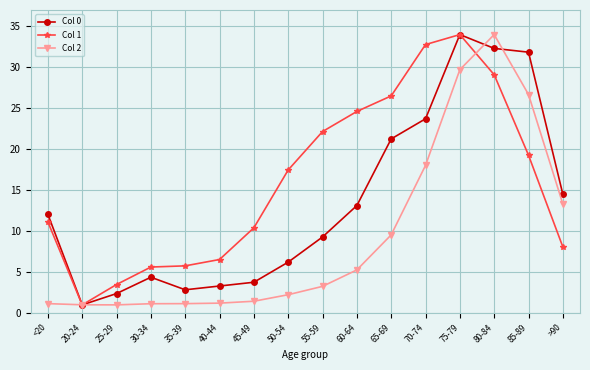

What is the label of the 11th point from the right?

40-44